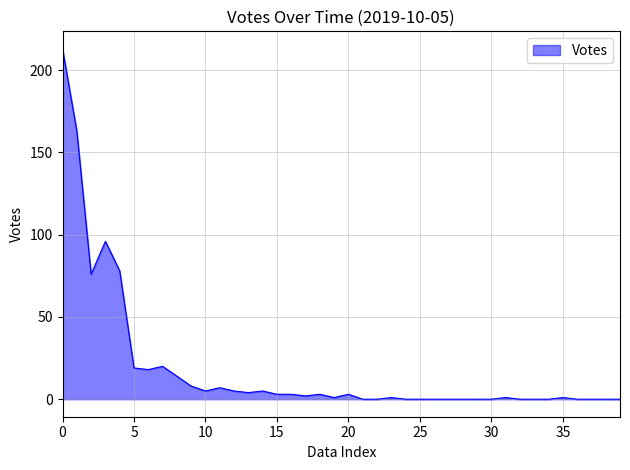

What is the greatest value displayed?

213